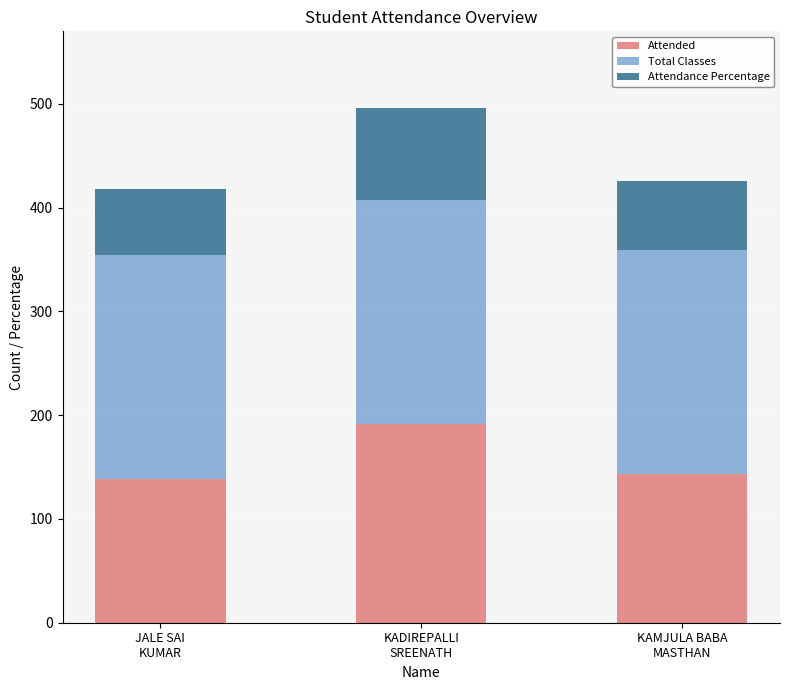

What is the average value of the Attended series?

157.3